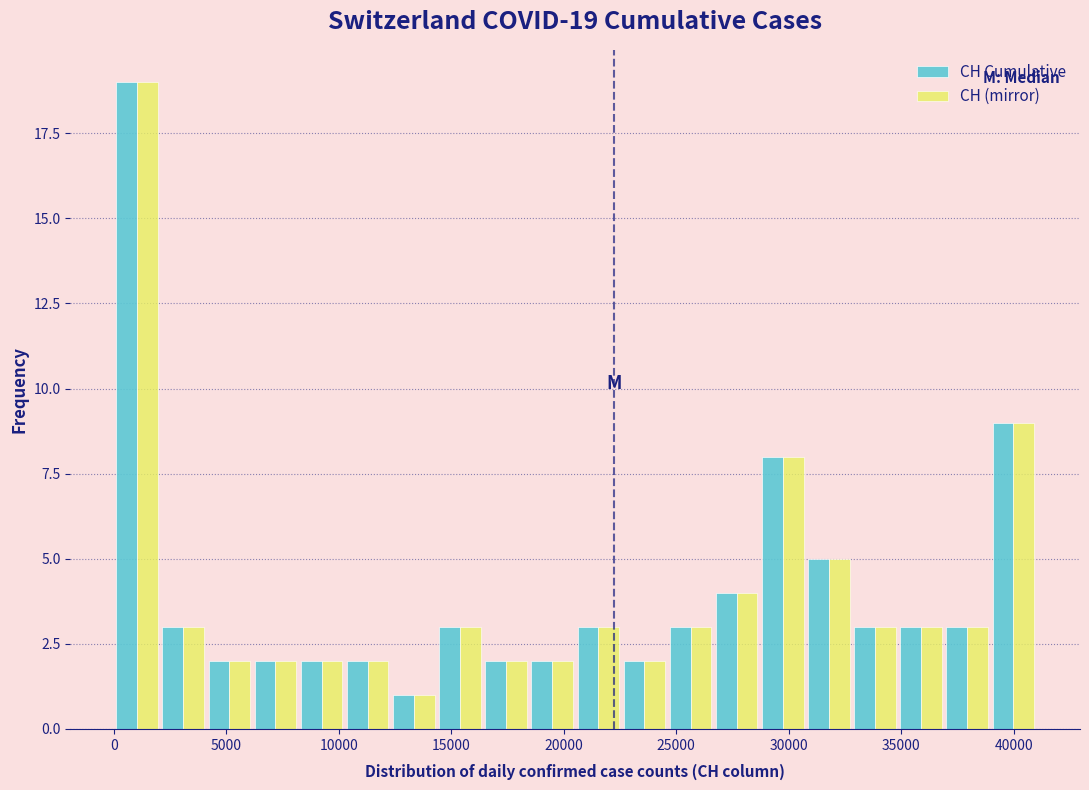

In the CH Cumulative series, which range on the x-axis has the tallest bar?

0 to 2000